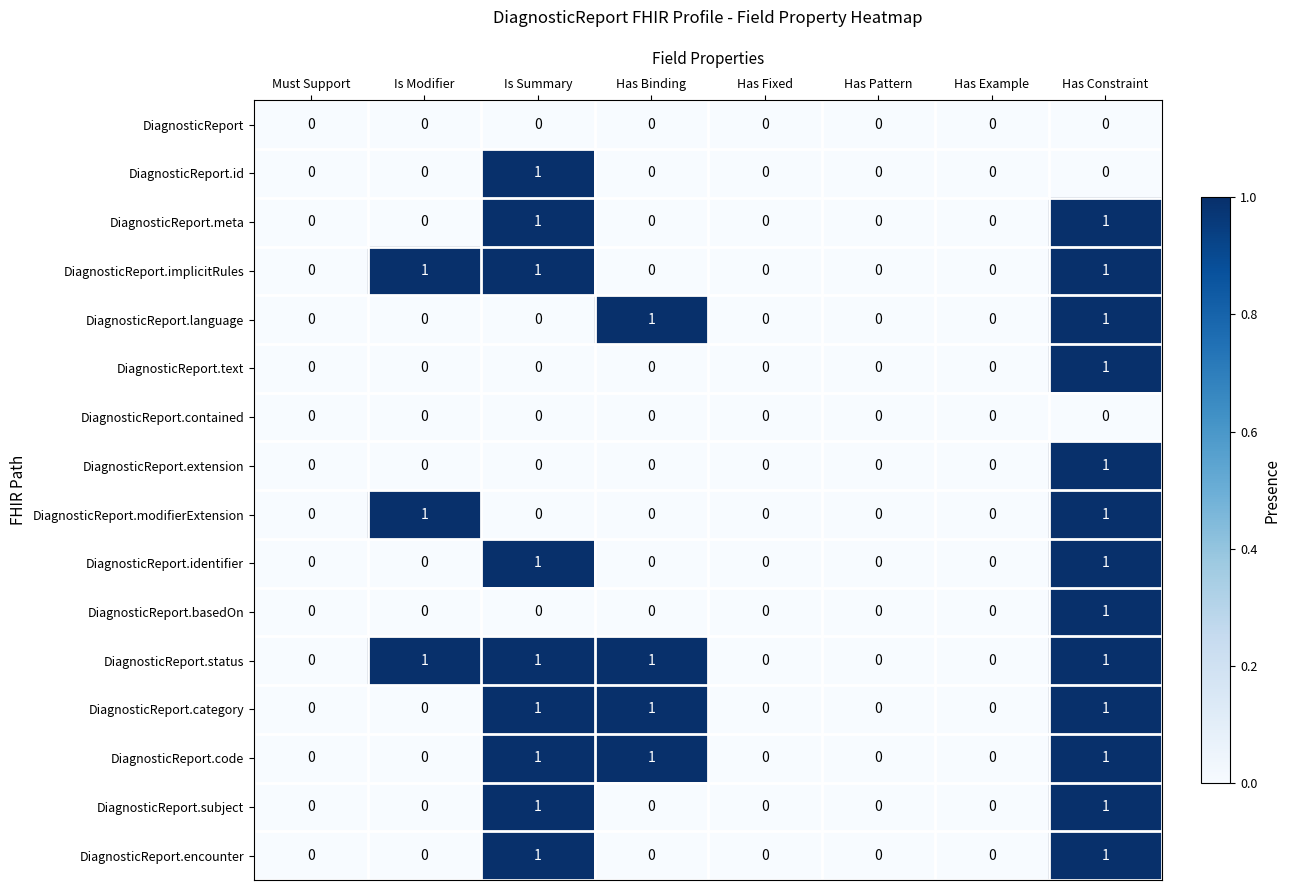

At which category is the sum across all series the highest?

Has Constraint